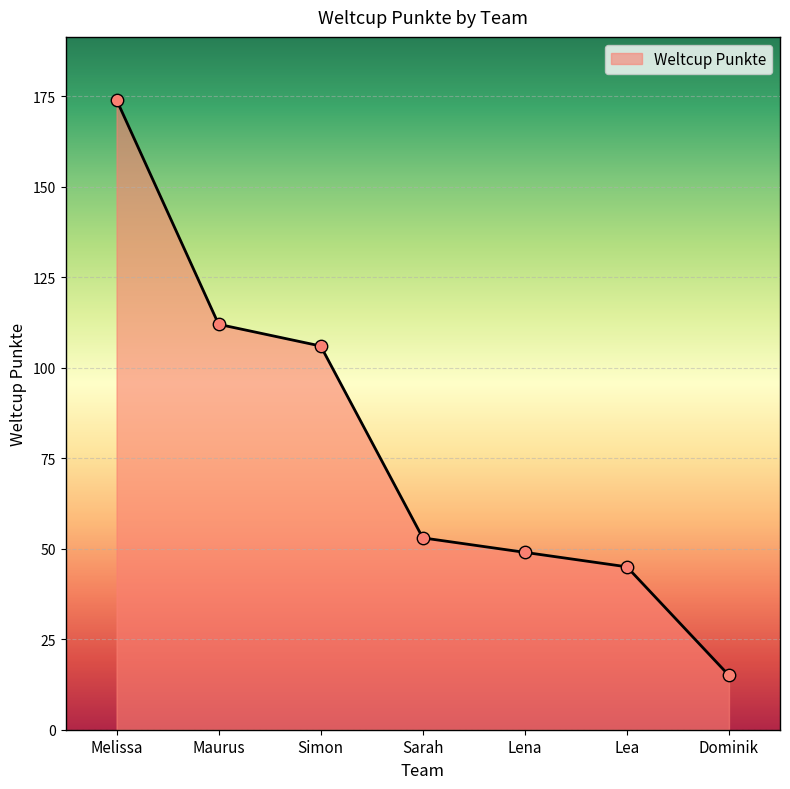

What is the change in value from Sarah to Lena?

-4